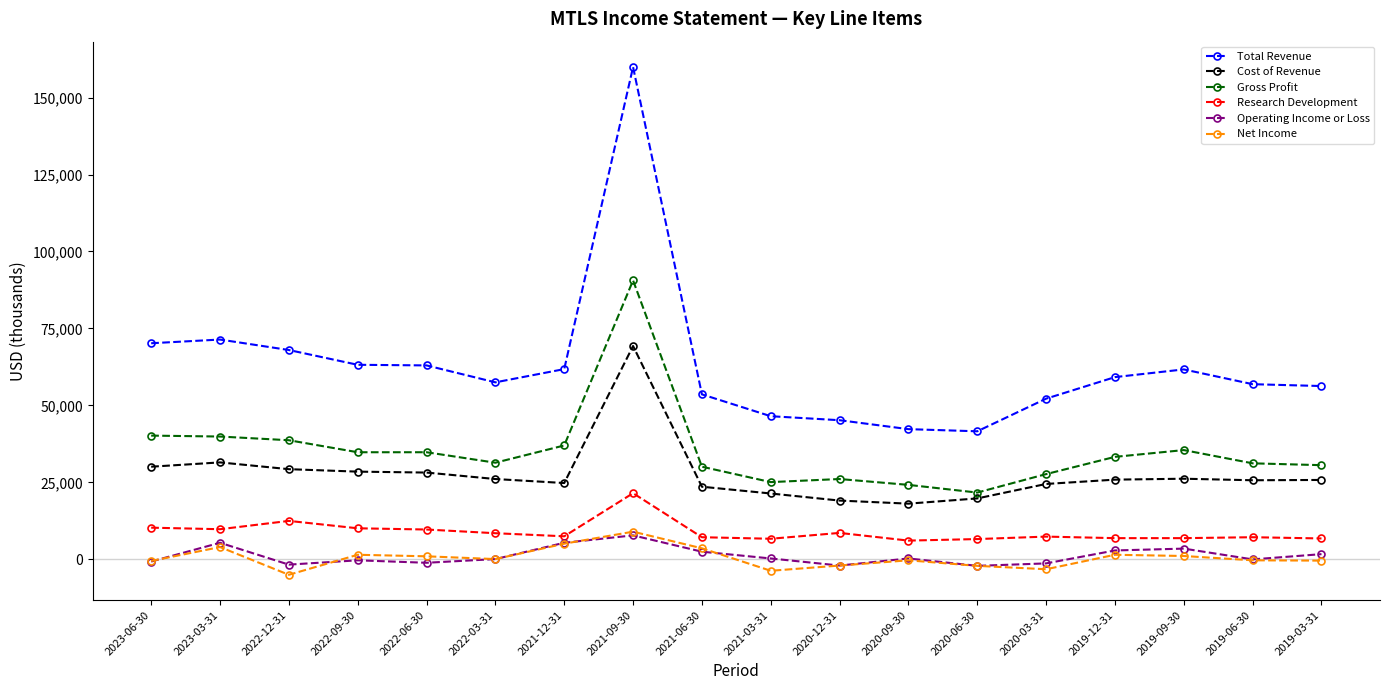

What is the lowest value of the Gross Profit series?

21700